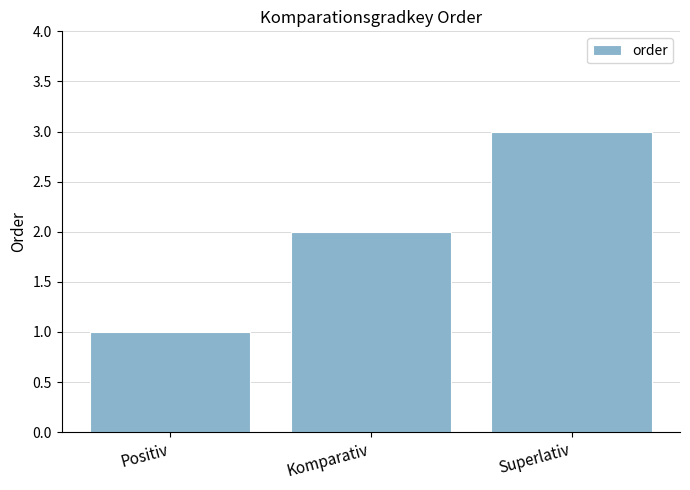

Approximately how many times larger is the value at Superlativ compared to Komparativ?

1.5